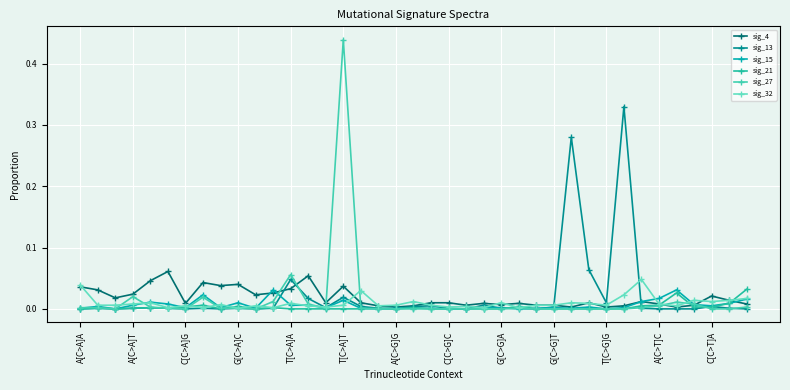

How many intersections are there between sig_21 and sig_15?

8